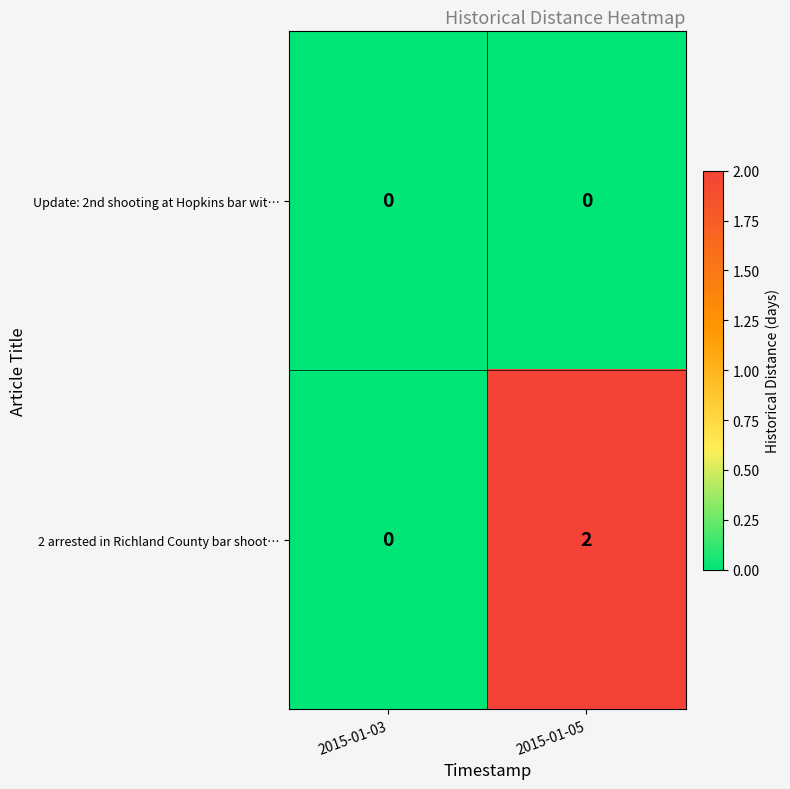

True or false: Update: 2nd shooting at Hopkins bar wit… has a value of 0 at 2015-01-05.

True